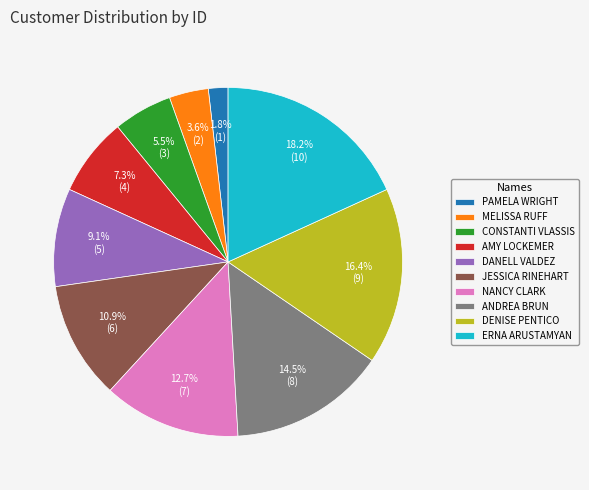

What percentage is the AMY LOCKEMER slice, to the nearest percent?

7%